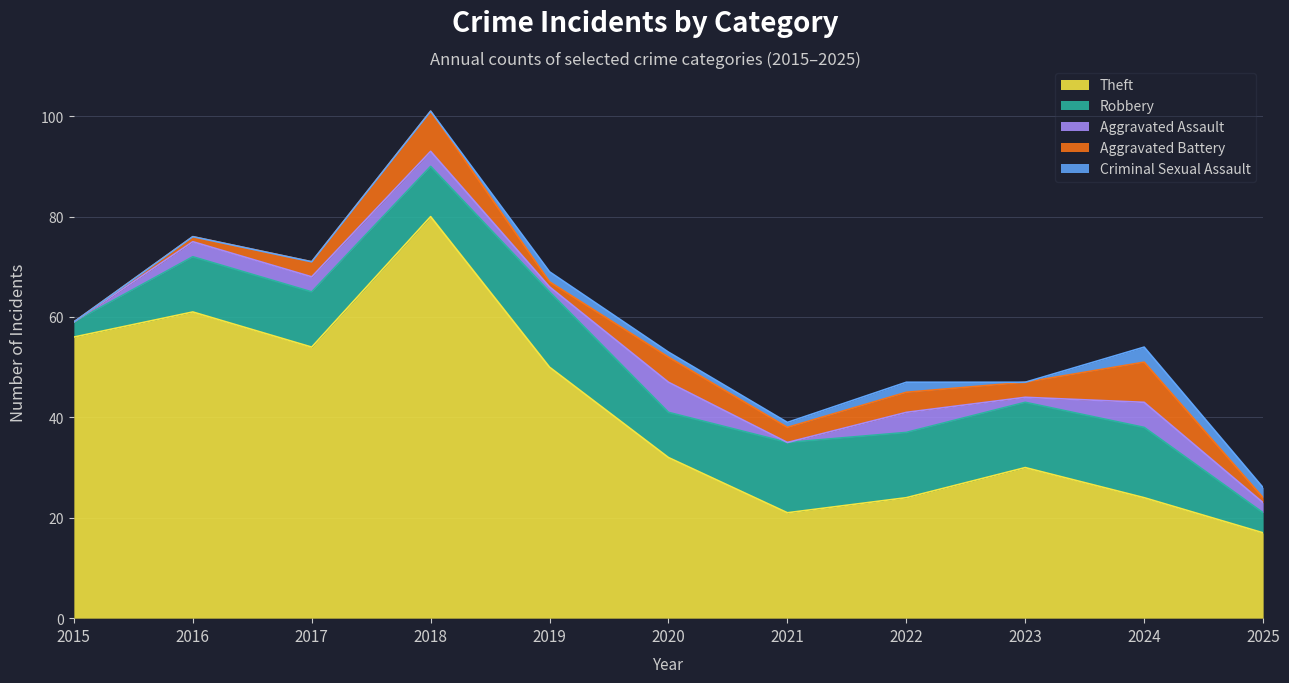

Reading left to right, what are all the values shown in this chart?

Theft: 56	61	54	80	50	32	21	24	30	24	17
Robbery: 3	11	11	10	15	9	14	13	13	14	4
Aggravated Assault: 0	3	3	3	1	6	0	4	1	5	2
Aggravated Battery: 0	1	3	8	1	5	3	4	3	8	1
Criminal Sexual Assault: 0	0	0	0	2	1	1	2	0	3	2